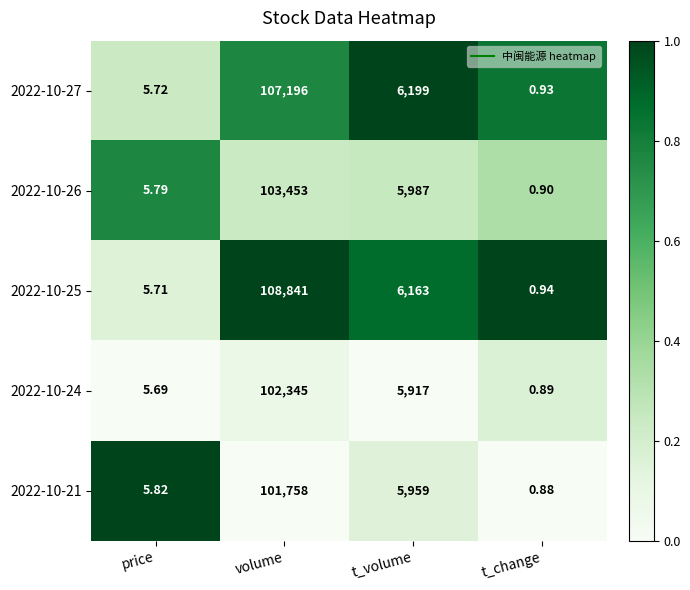

Is the value of 2022-10-25 at volume greater than the value of 2022-10-26 at price?

Yes